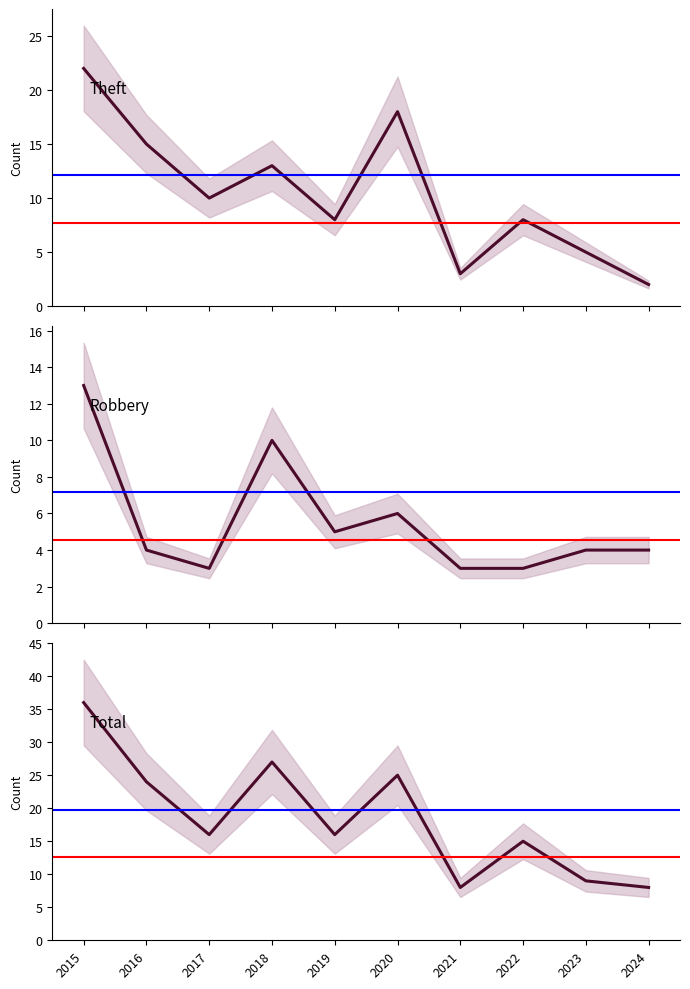

How many data points in Robbery are less than 4?

3